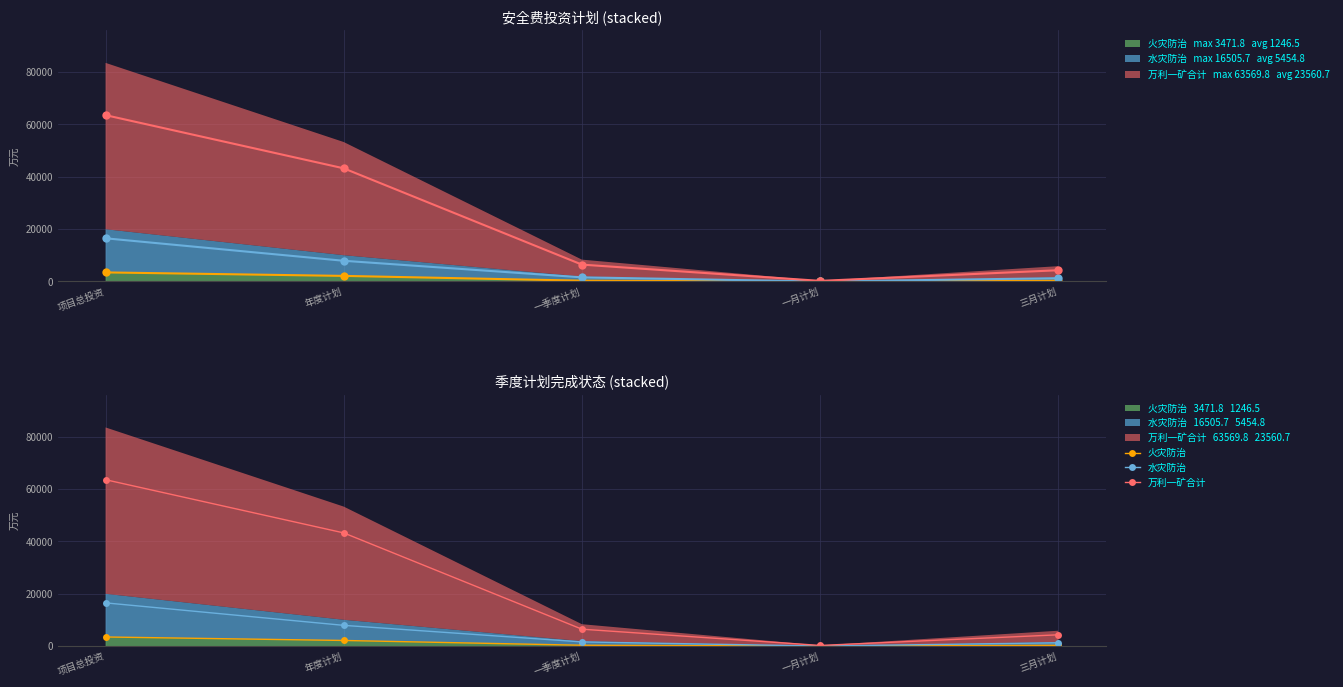

How many lines are shown in the chart?

3